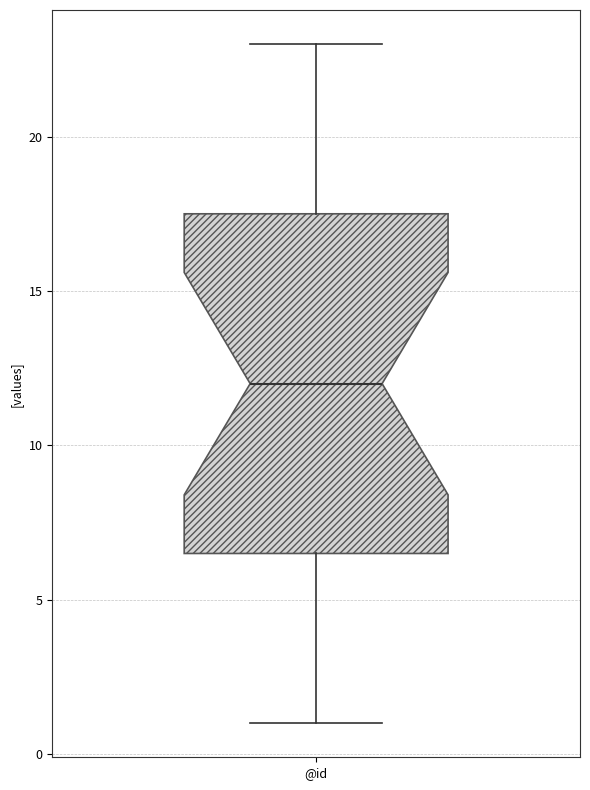

Transcribe this box plot: give where the median line is, the range the box spans, and where the two whiskers end, as read against the y-axis. The values are not printed on the chart, so give them approximately, as read against the axis.

median 12.0, box 6.5 to 17.5, whiskers 1.0 to 23.0